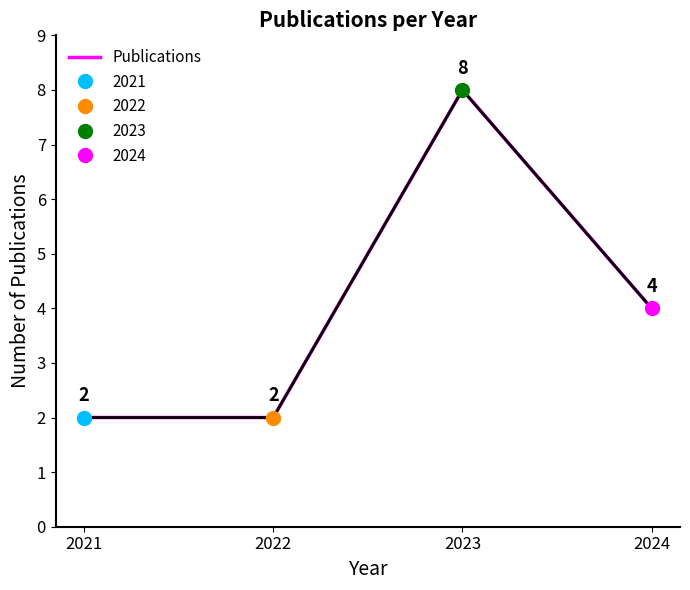

What is the ratio of the value at 2024 to the value at 2023?

0.5